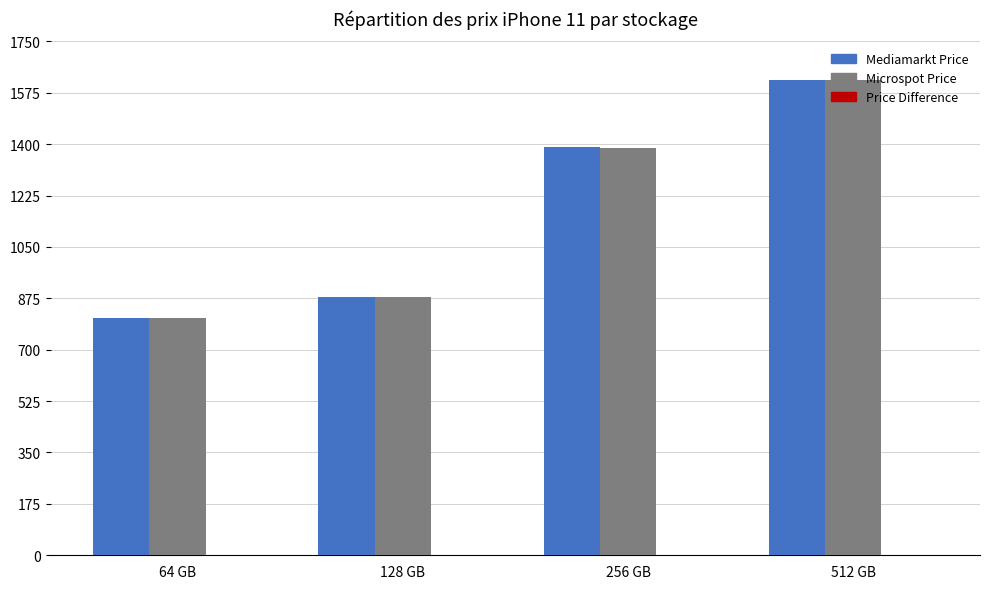

What is the sum of all Microspot Price values?

4692